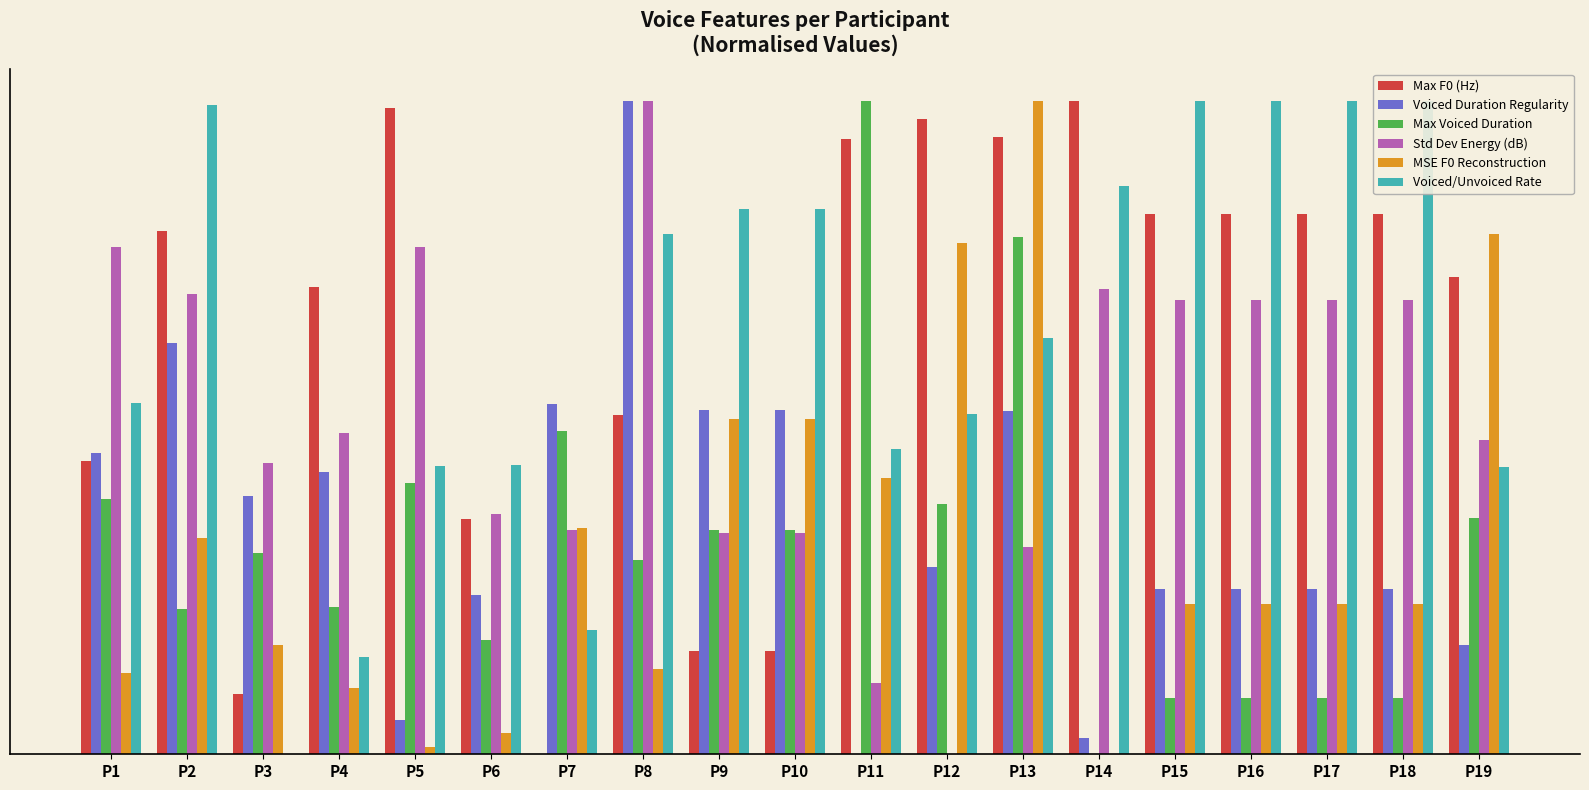

Read the Max Voiced Duration value at P16.

0.1